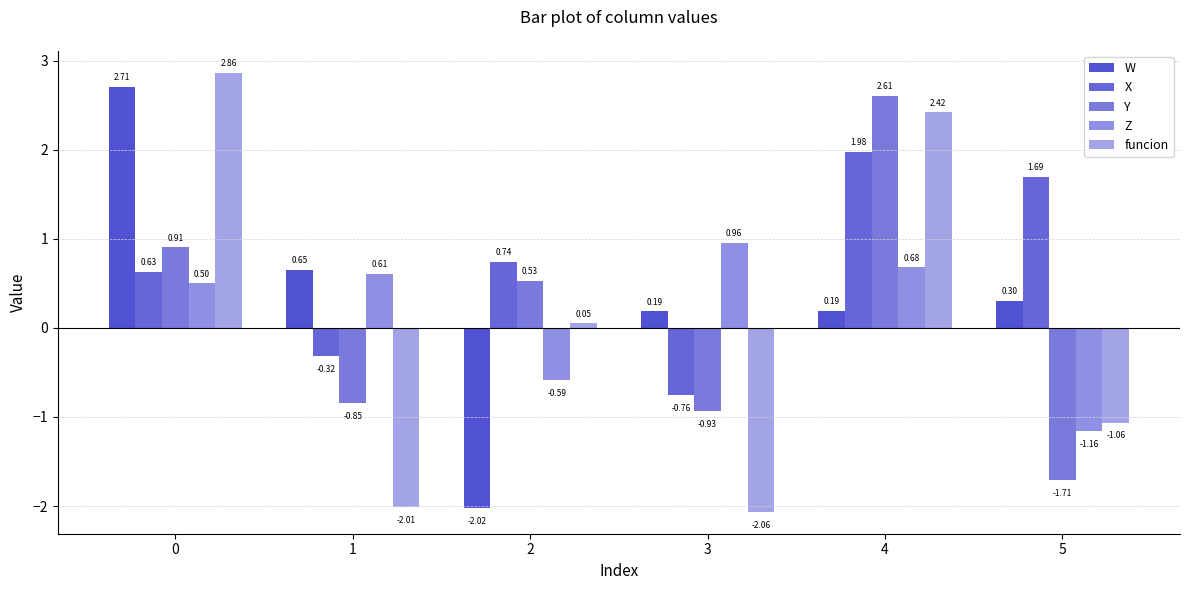

Reading left to right, what are all the values shown in this chart?

W: 0=2.7	1=0.7	2=-2.0	3=0.2	4=0.2	5=0.3
X: 0=0.6	1=-0.3	2=0.7	3=-0.8	4=2.0	5=1.7
Y: 0=0.9	1=-0.8	2=0.5	3=-0.9	4=2.6	5=-1.7
Z: 0=0.5	1=0.6	2=-0.6	3=1.0	4=0.7	5=-1.2
funcion: 0=2.9	1=-2.0	2=0.1	3=-2.1	4=2.4	5=-1.1